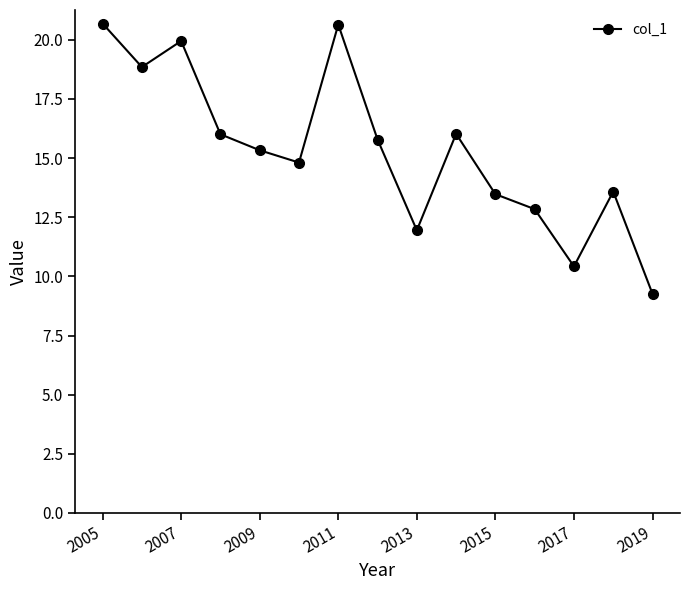

What is the sum of all values?

229.6